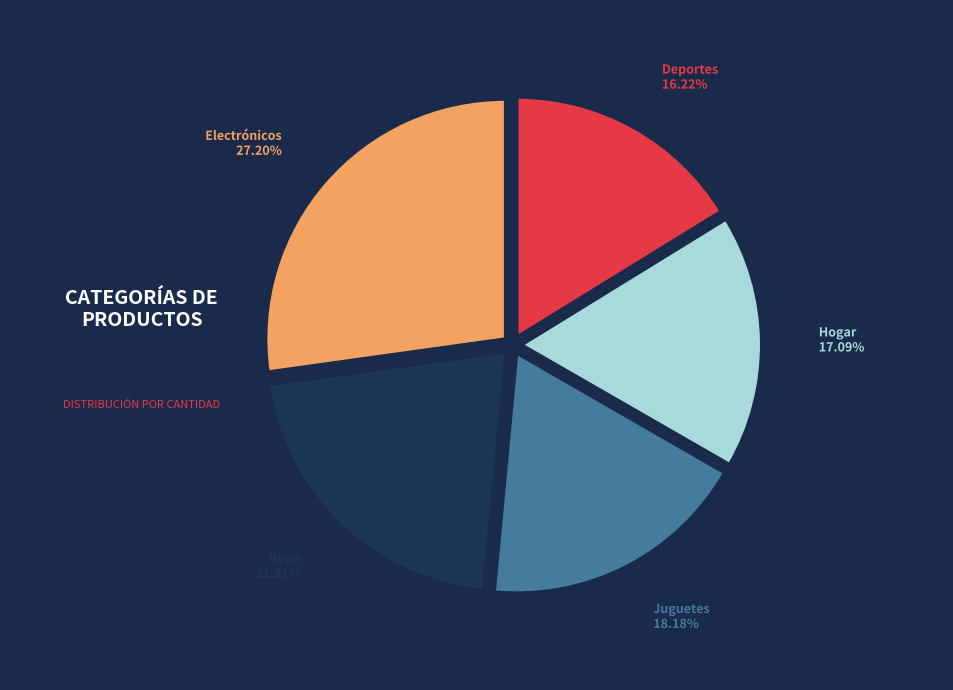

Is it true that Hogar is 17% of the pie?

True